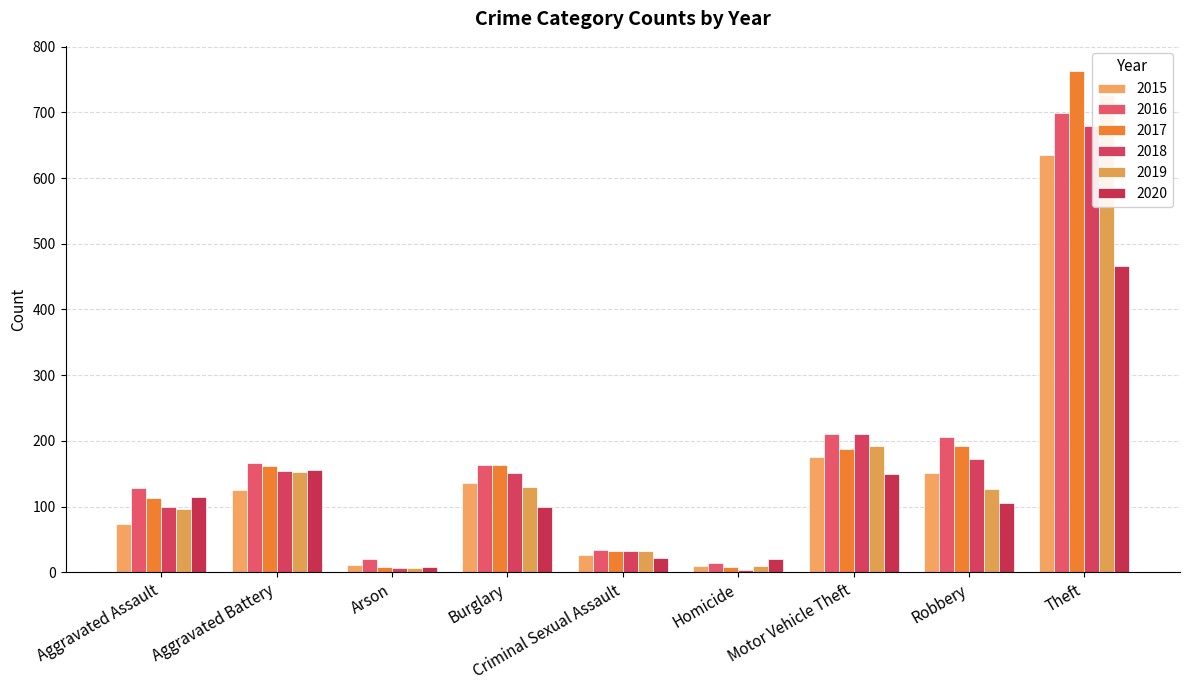

Reading left to right, transcribe all the data shown in this chart.

2015: 74	126	11	136	27	10	176	151	635
2016: 128	167	21	163	34	15	210	206	699
2017: 113	162	8	163	32	8	187	192	763
2018: 100	154	7	151	33	4	211	173	679
2019: 96	153	6	130	32	10	192	127	727
2020: 115	155	8	100	22	21	150	105	466